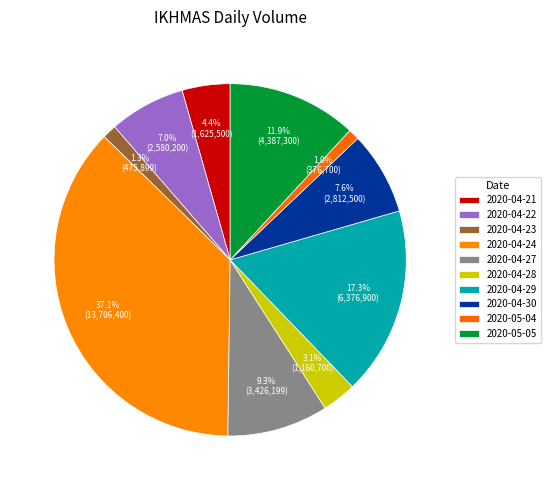

How many slices are in this pie chart?

10